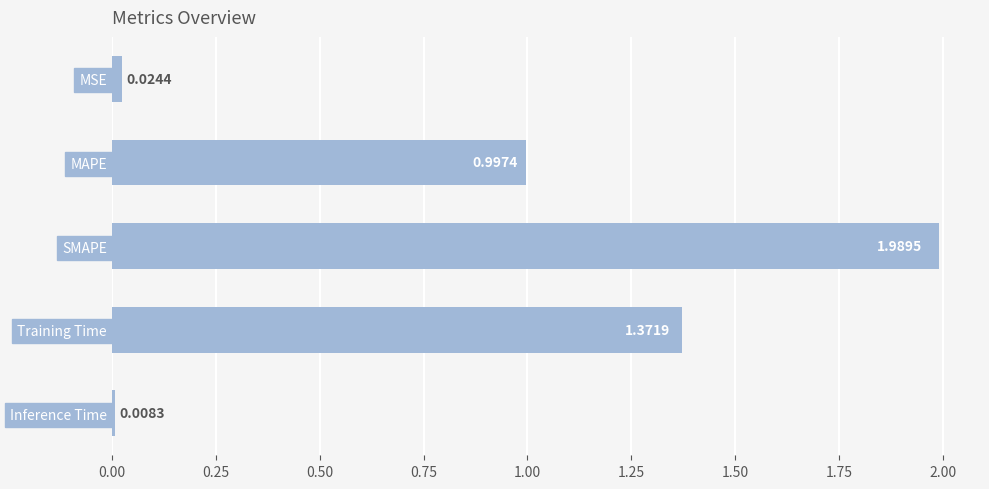

At which label is the value closest to 0?

Inference Time